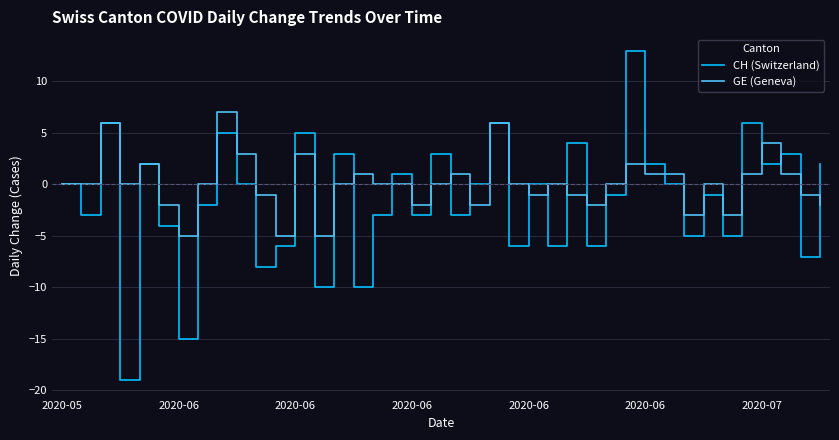

What is the greatest value displayed?

13